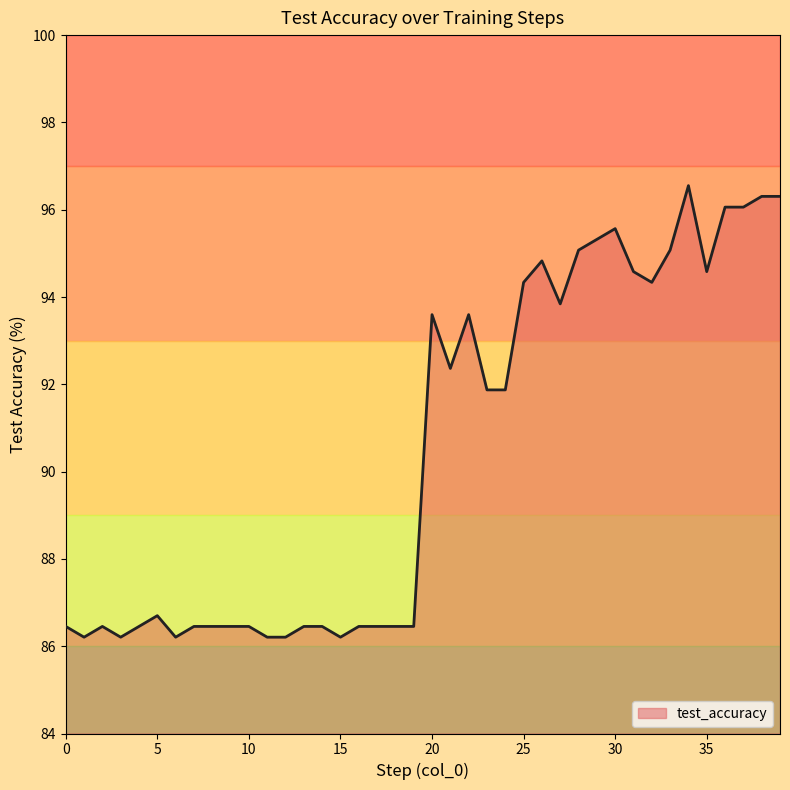

What is the minimum value shown in the chart?

86.2